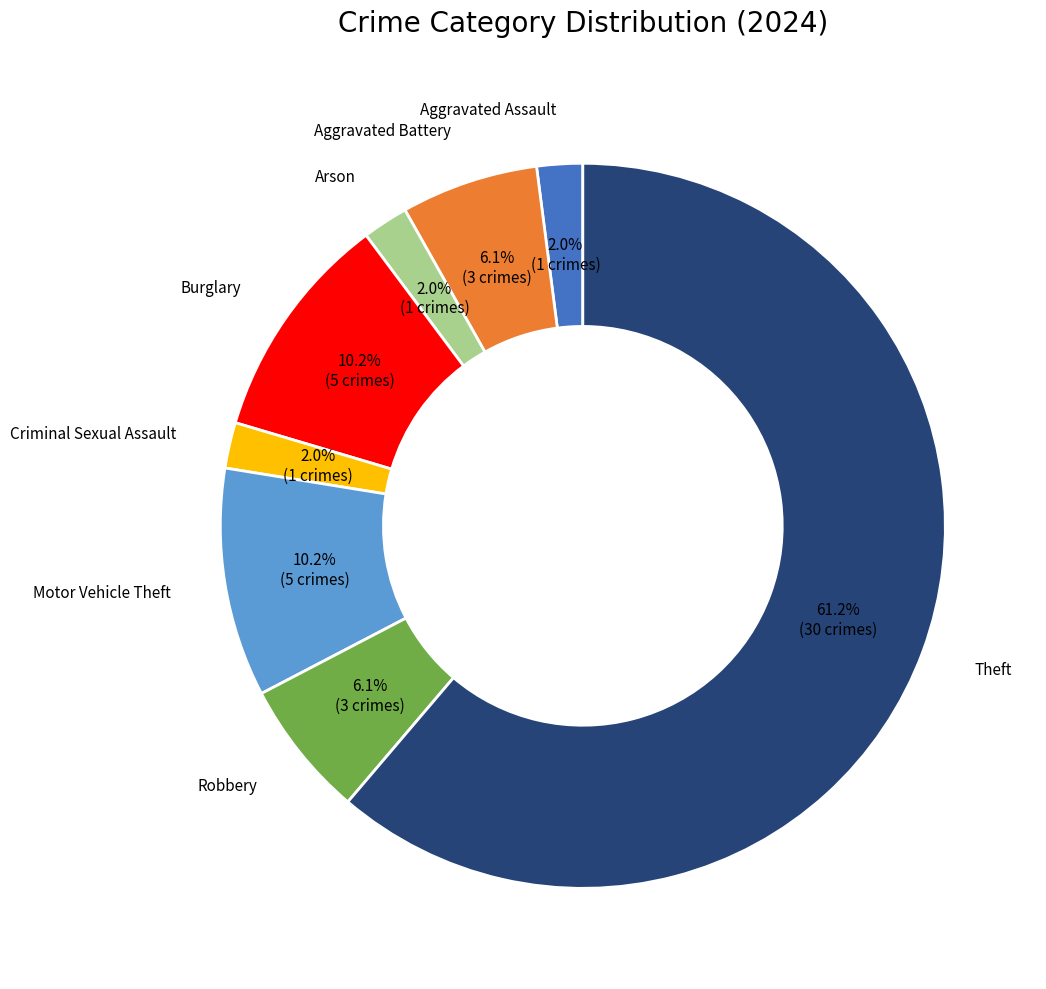

Does any single category account for the majority?

Yes